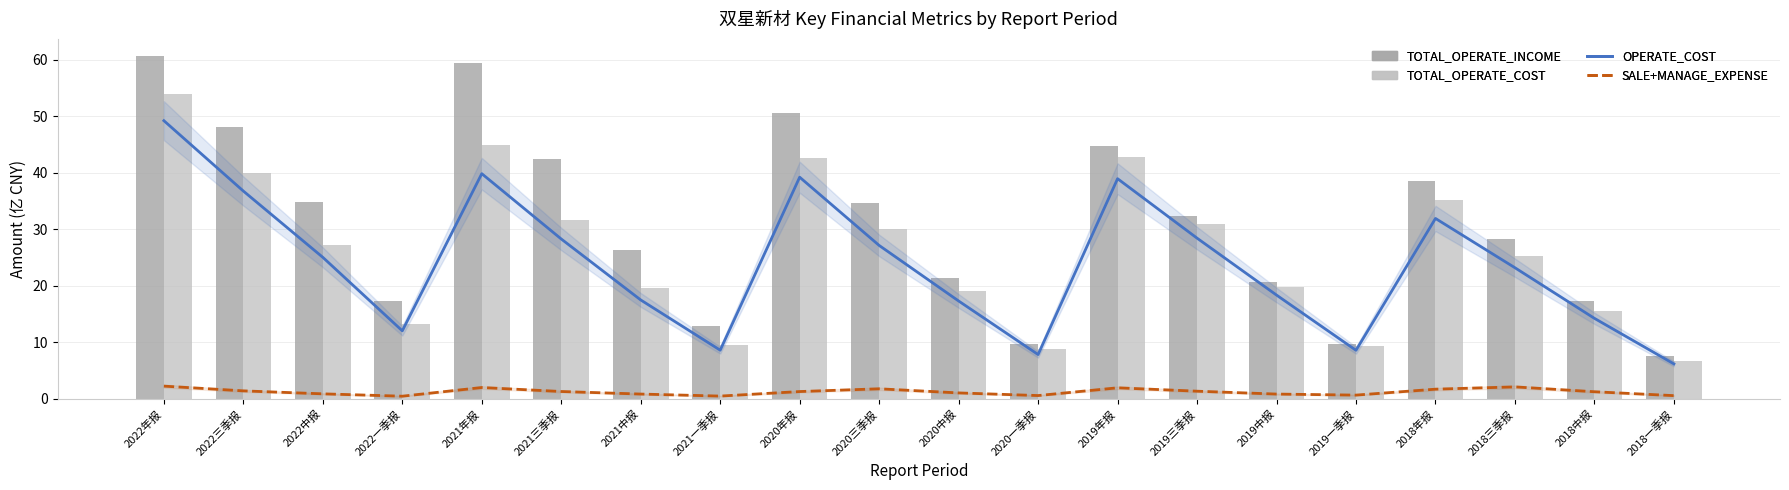

How many groups of bars are there?

20